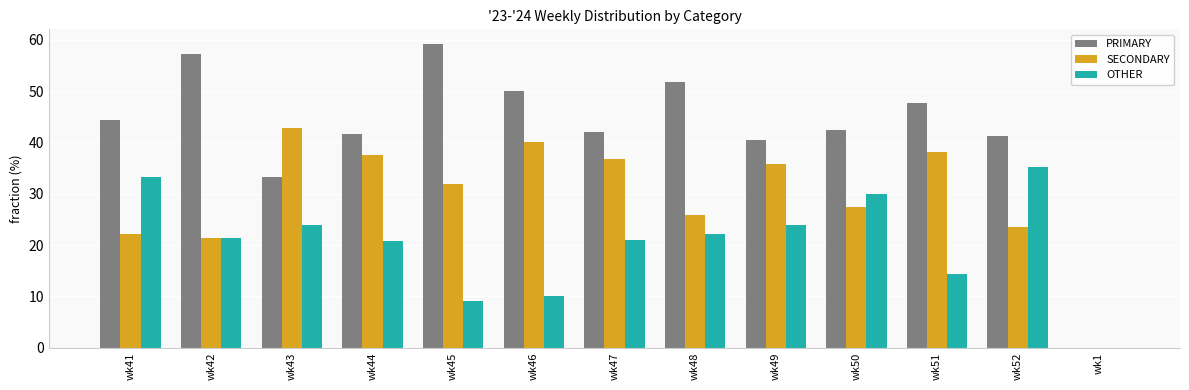

Is the value of PRIMARY at wk43 greater than the value of SECONDARY at wk41?

Yes